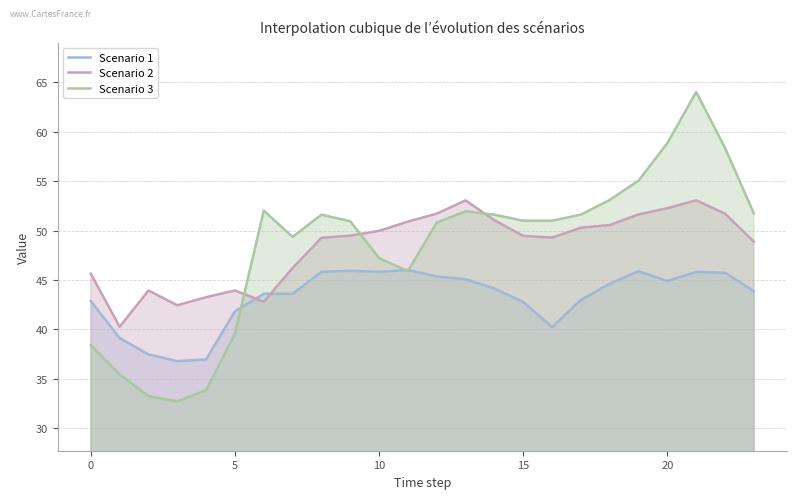

What is the value of the Scenario 2 point at the 22nd from the left?

53.1